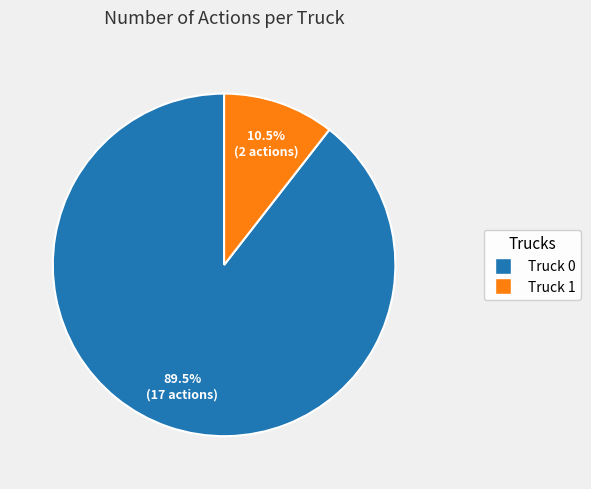

To the nearest percent, what is the average slice percentage?

50%